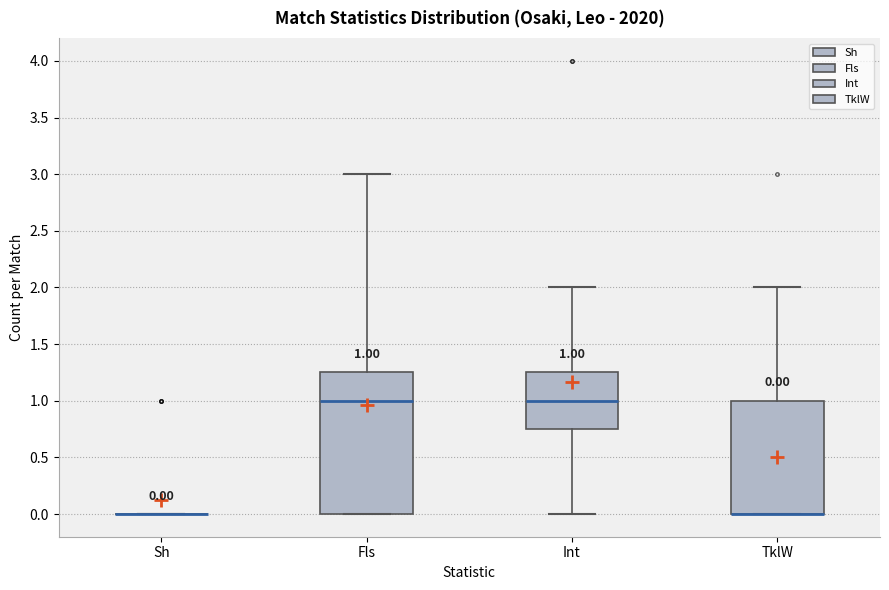

Which box is the tallest, from its lower edge to its upper edge?

Fls